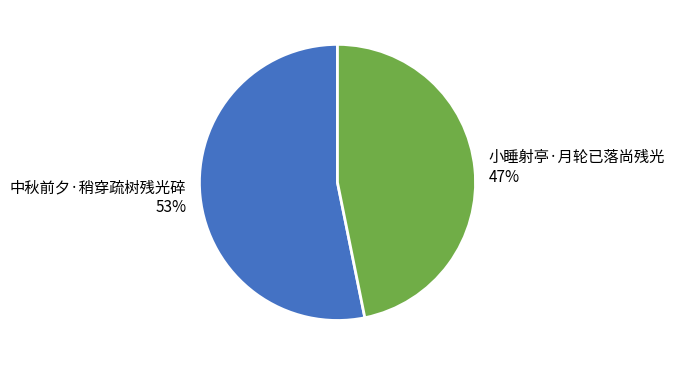

Which slice is the largest?

中秋前夕·稍穿疏树残光碎